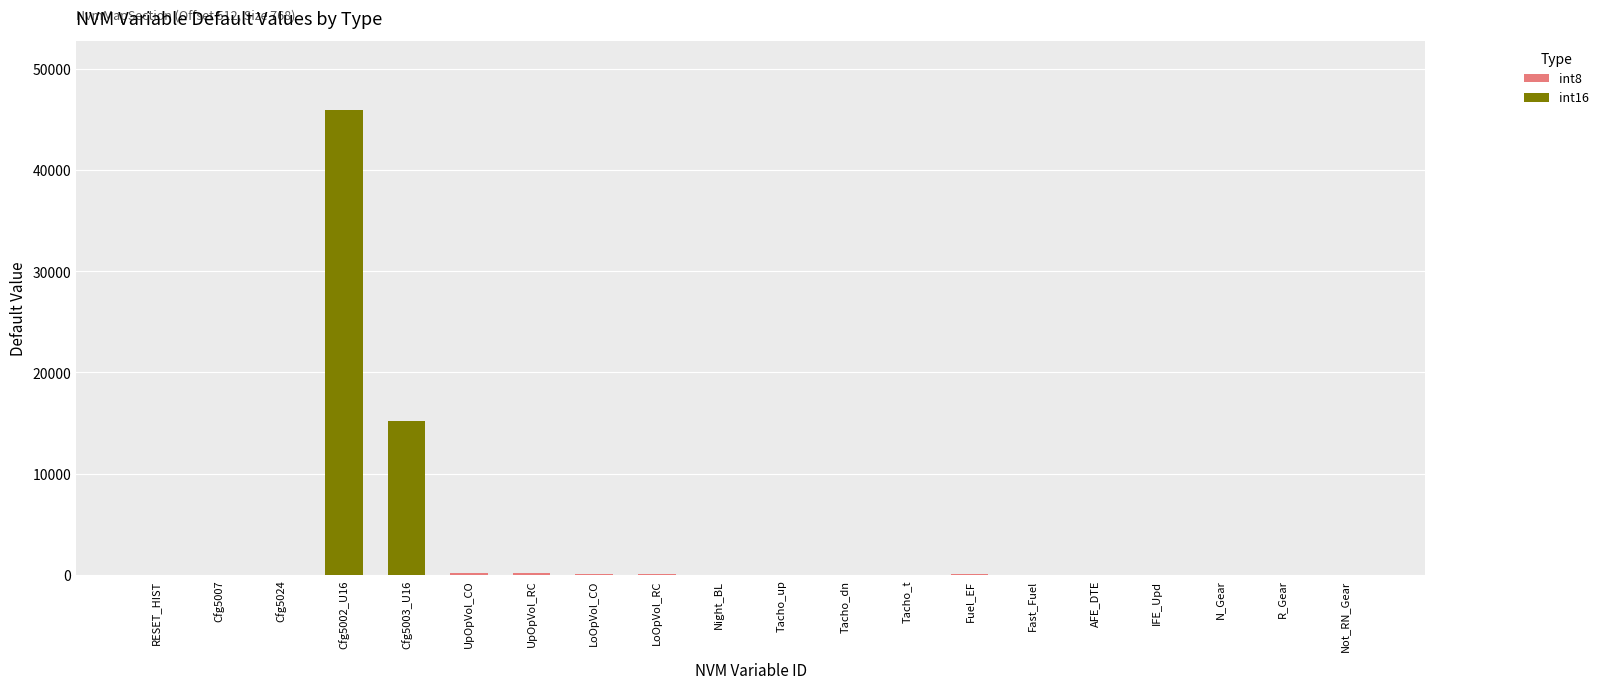

At which category is the sum across all series the highest?

Cfg5002_U16